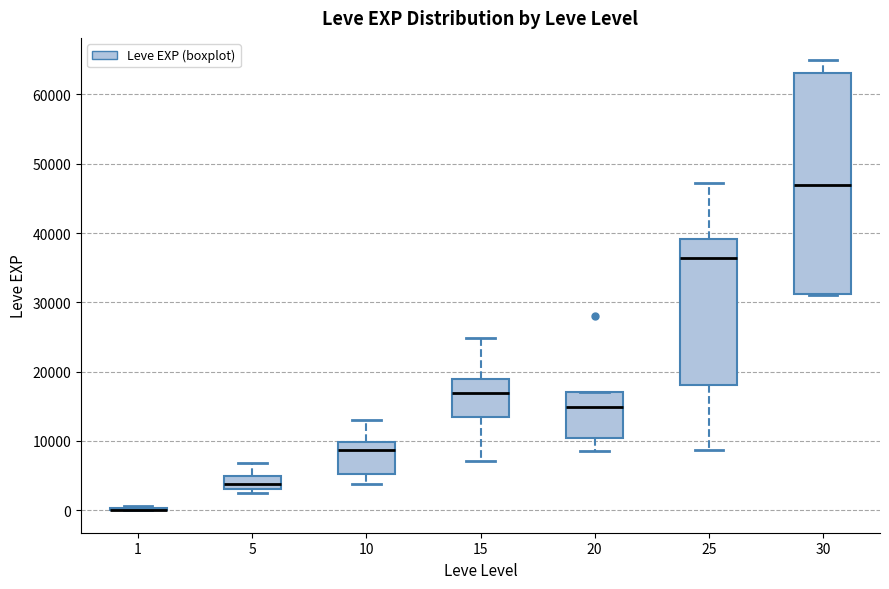

Reading left to right, read every box against the y-axis: the position of its median line, the range the box covers, and the ends of its whiskers. The values are not printed on the chart, so give them approximately, as read against the axis.

1: box collapsed to a line at 0, whiskers 0 to 1000
5: median 4000, box 3000 to 5000, whiskers 2000 to 7000
10: median 9000, box 5000 to 10000, whiskers 4000 to 13000
15: median 17000, box 14000 to 19000, whiskers 7000 to 25000
20: median 15000, box 10000 to 17000, whiskers 9000 to 17000
25: median 36000, box 18000 to 39000, whiskers 9000 to 47000
30: median 47000, box 31000 to 63000, whiskers 31000 to 65000